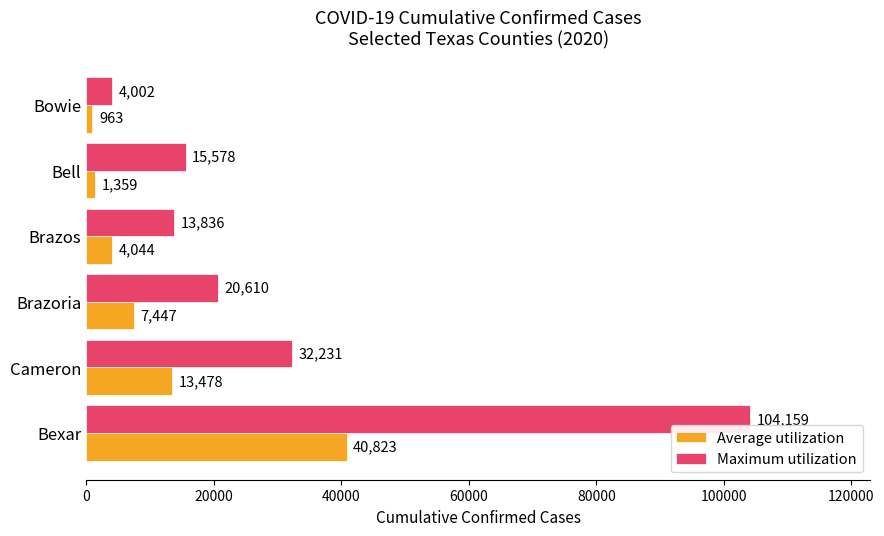

What is the difference between the highest and lowest values at Bexar?

63336